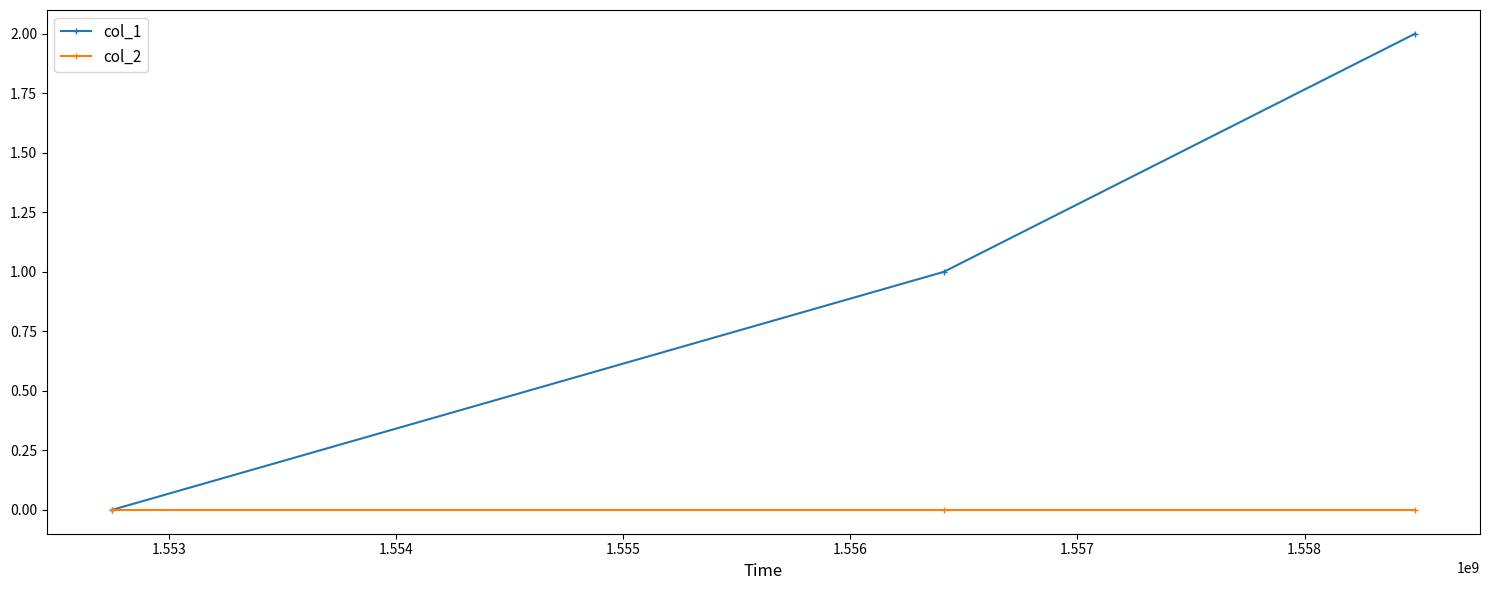

Reading right to left, list all the values displayed in this chart.

col_1: 2	1	0
col_2: 0	0	0